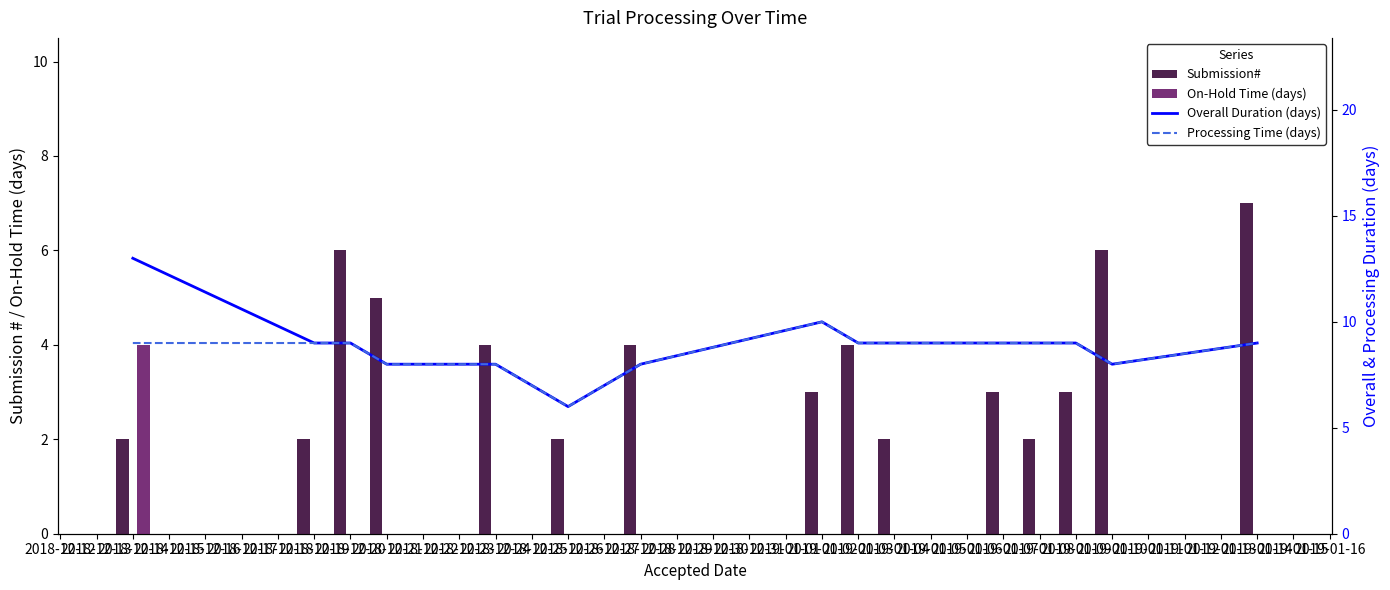

What is the value of the Overall Duration (days) bar at the 15th from the left?

9